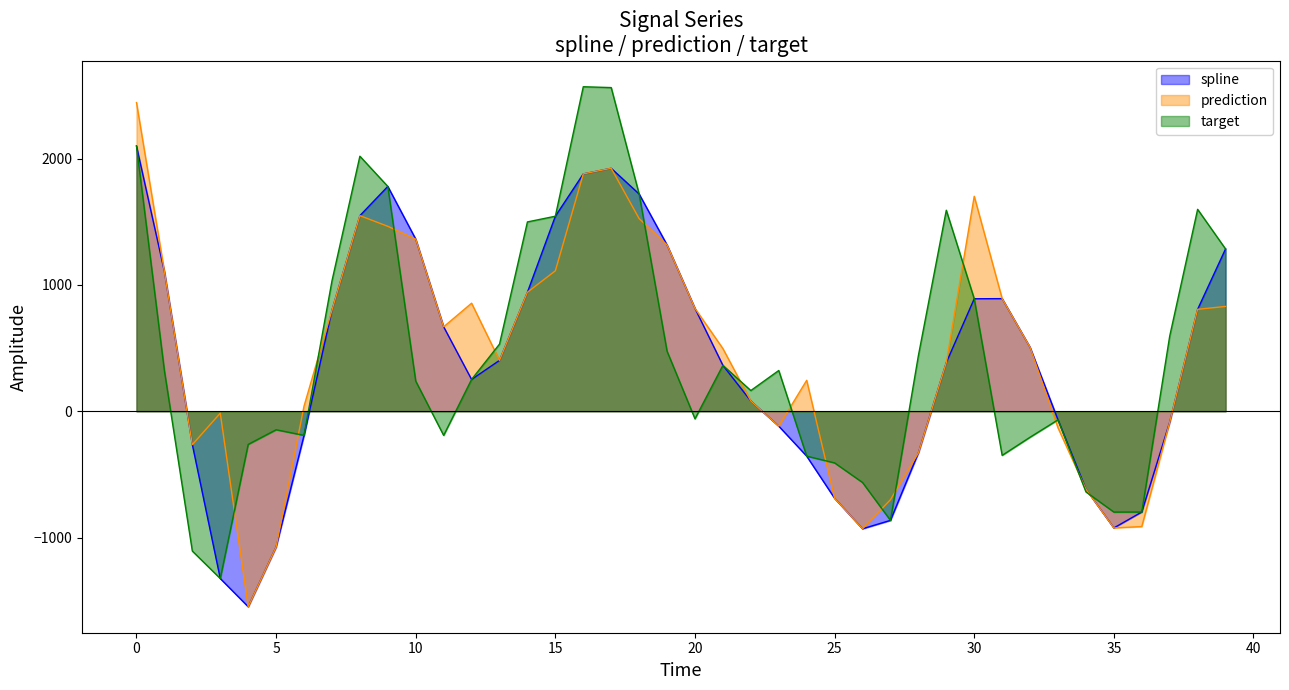

How many data points in spline are above 402?

20